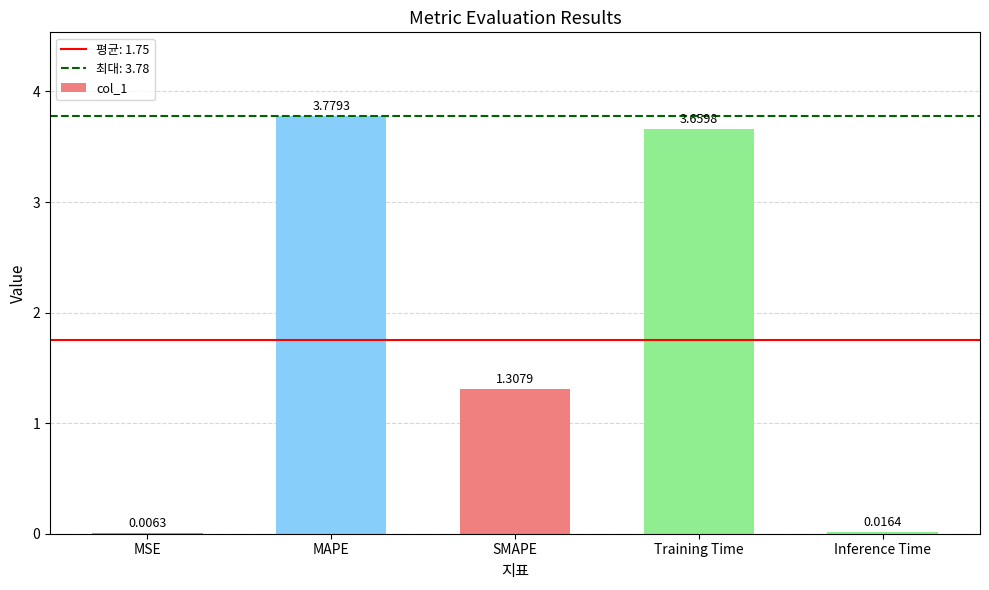

Where is the data nearest to the value 1?

SMAPE